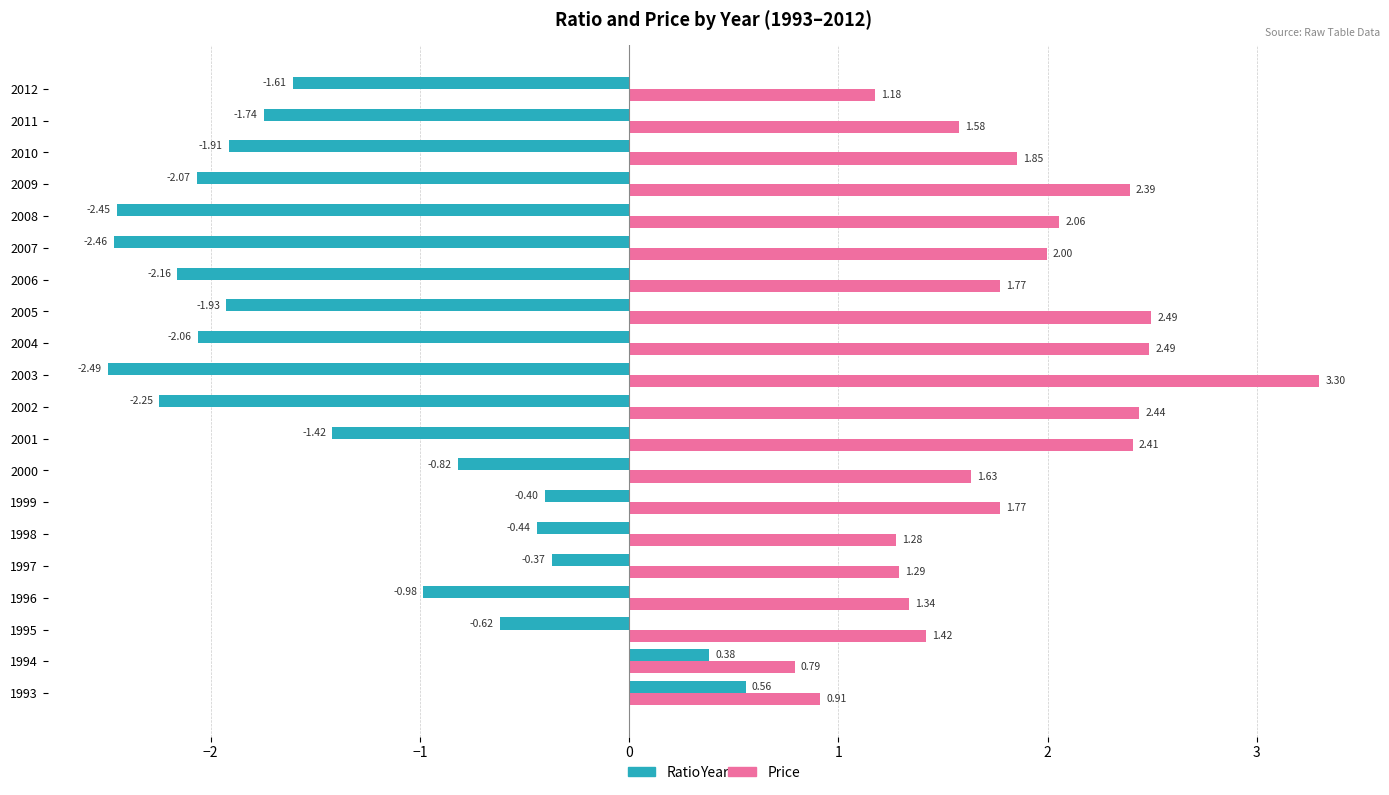

What is the sum of the Price values at 2011 and 2003?

4.9